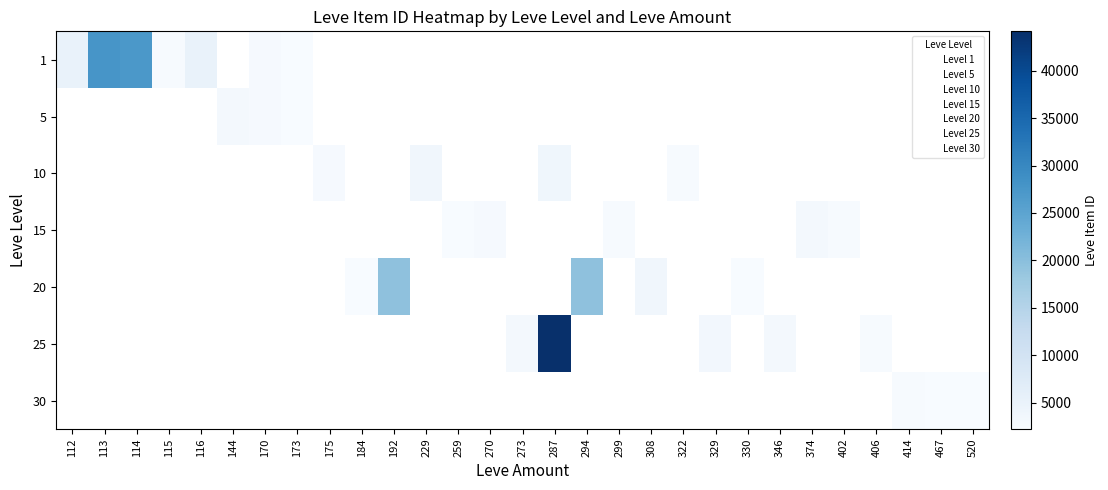

Which series changed the most between 114 and 115?

1